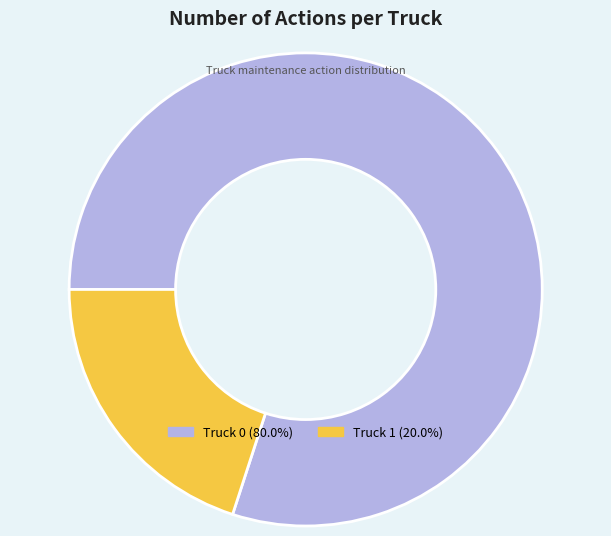

What is the ratio of the value at Truck 0 to the value at Truck 1?

4.0